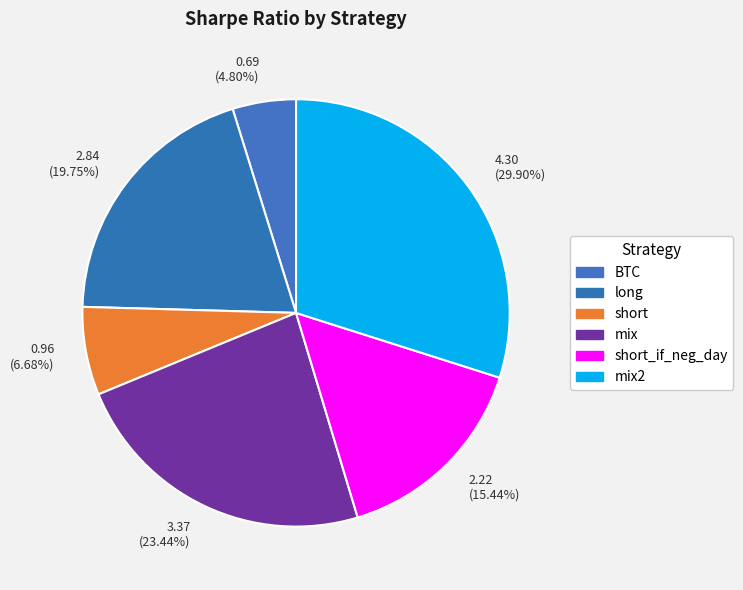

How many slices are in this pie chart?

6